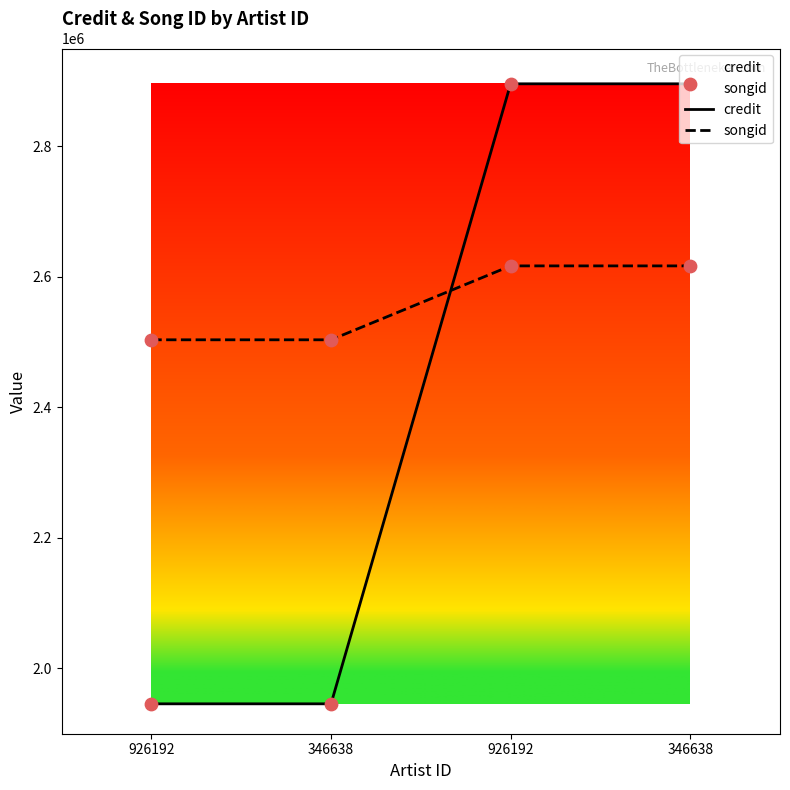

Is the value of credit at 926192 greater than the value of songid at 926192?

No